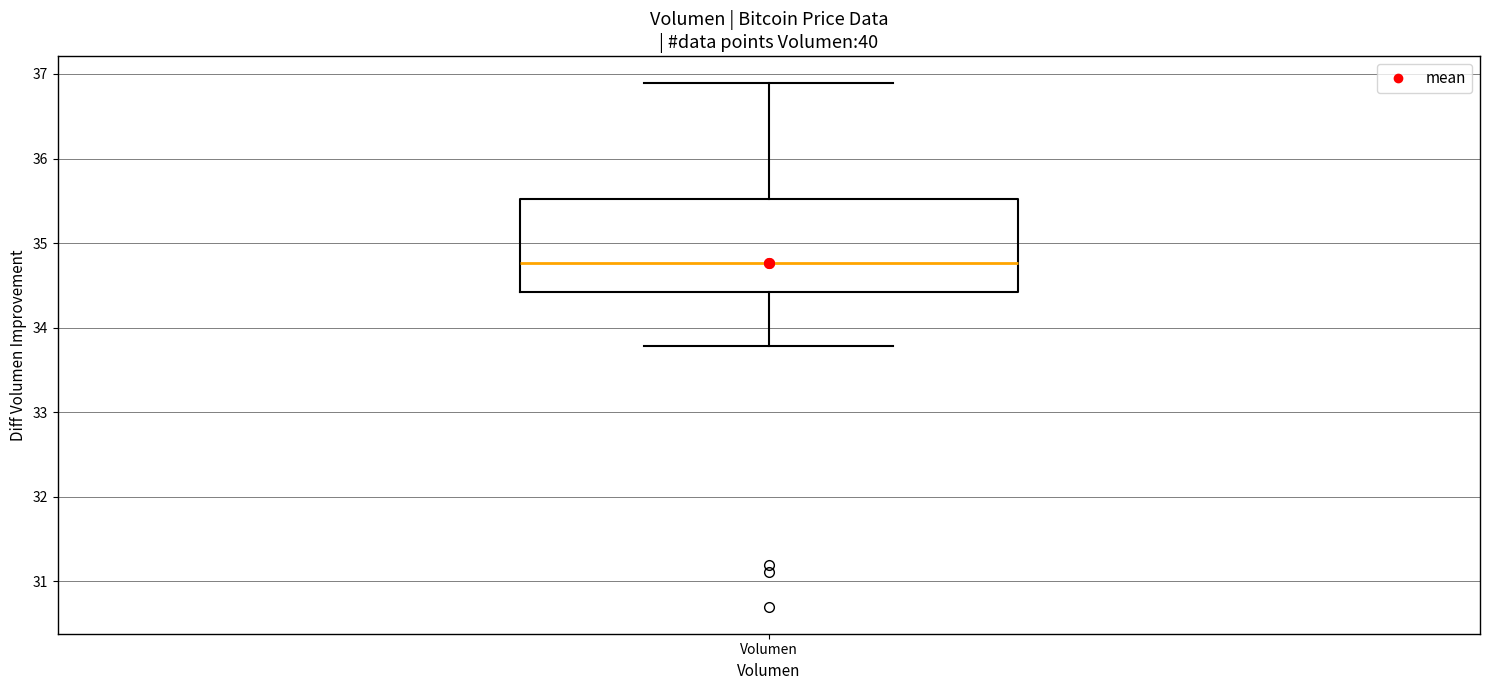

Where is the upper edge of the box for Volumen on the y-axis? The values are not printed on the chart, so give them approximately, as read against the axis.

35.5